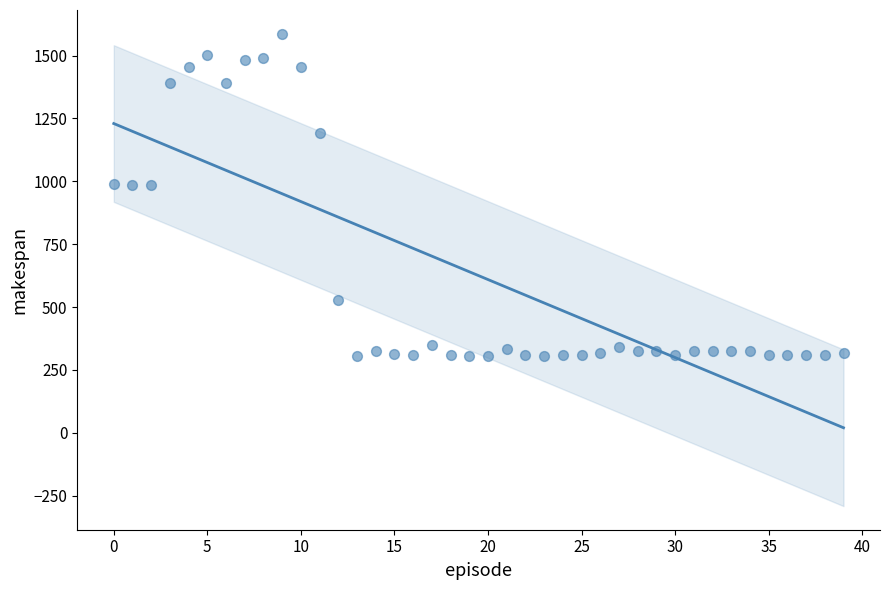

What is the range of Y values (max minus min)?

1281.4